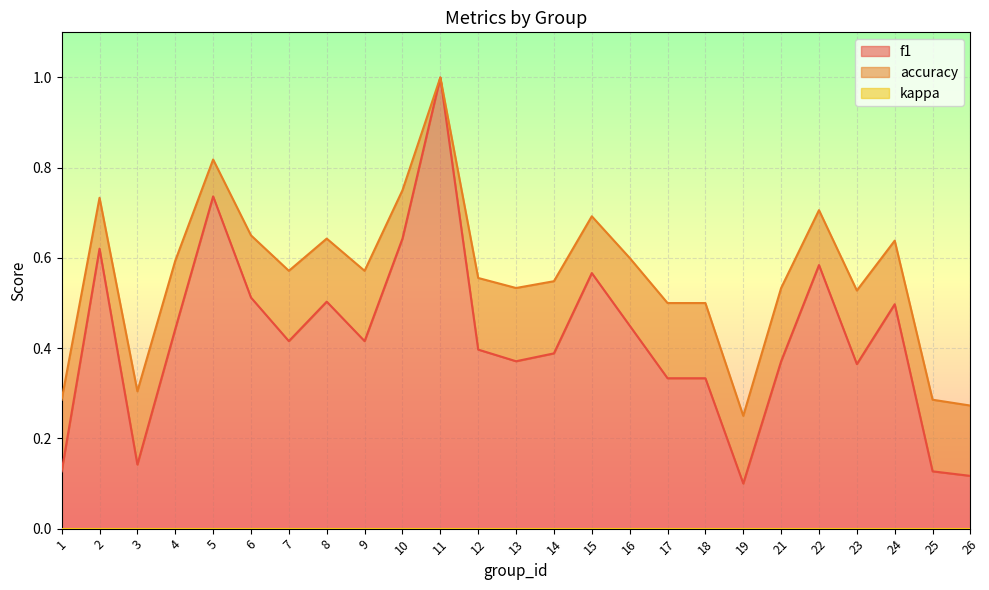

True or false: f1 has a value of 0.2 at 18.

False